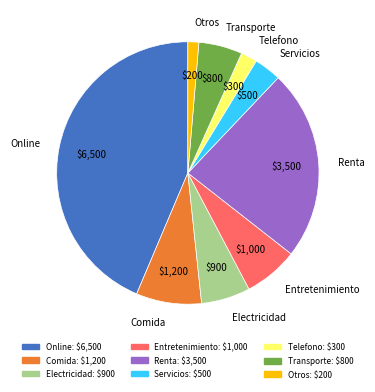

Which has a higher value, Renta or Electricidad?

Renta